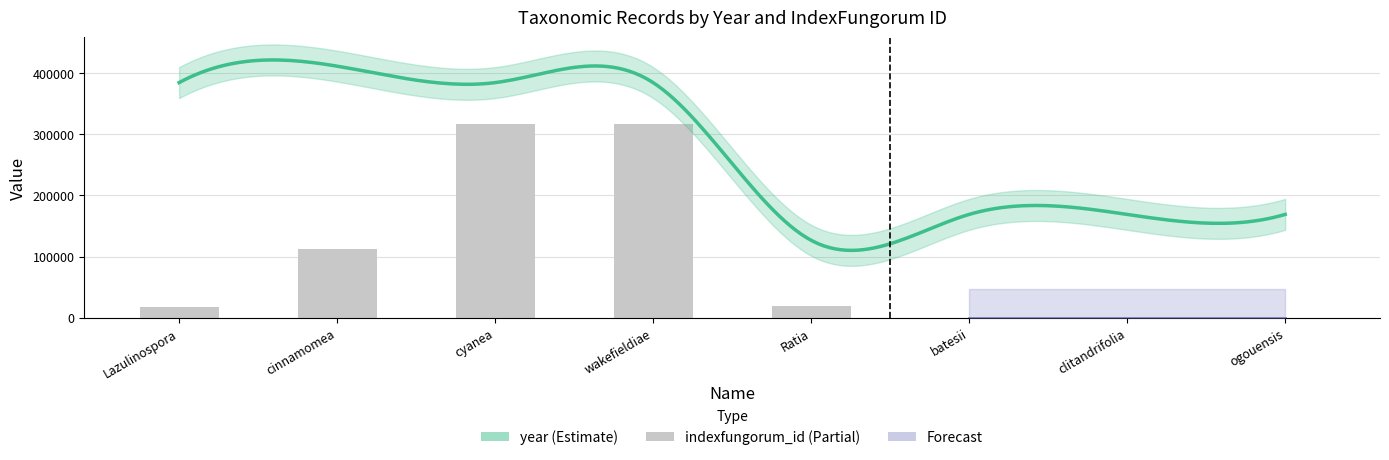

At which label does the data first exceed 19190?

cinnamomea